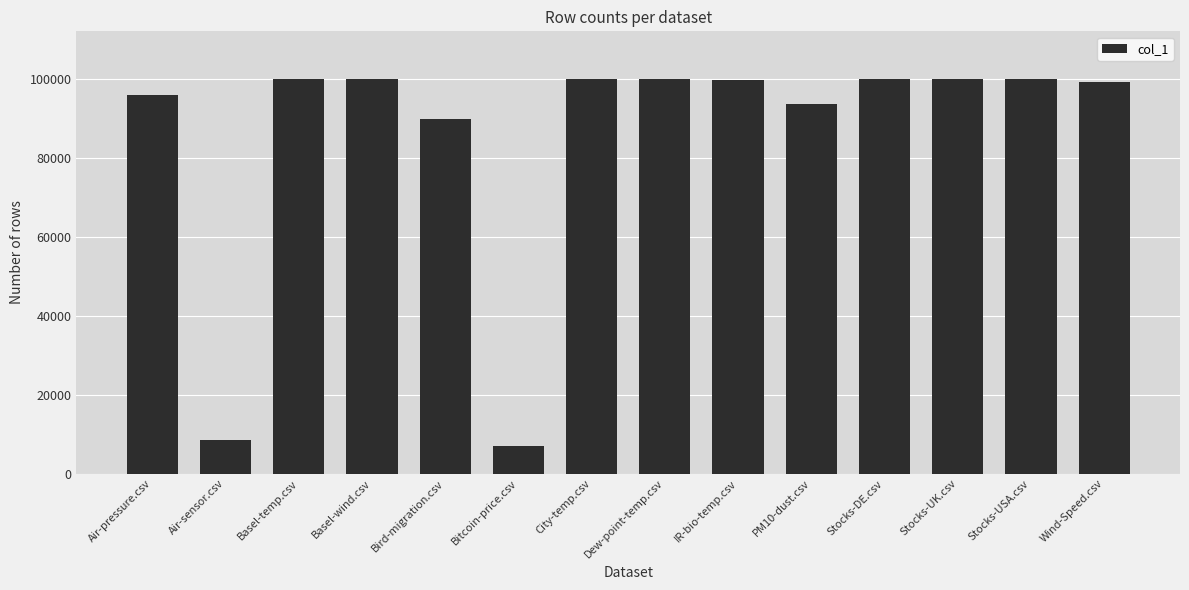

What is the change in value from Bird-migration.csv to Stocks-USA.csv?

+10135